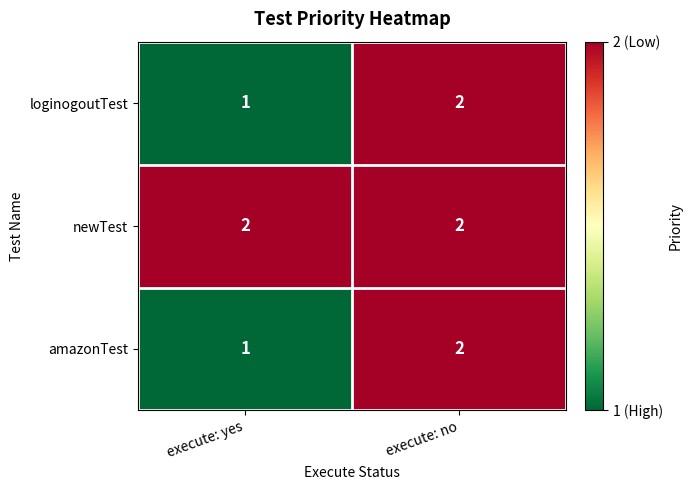

What is the sum of all newTest values?

4